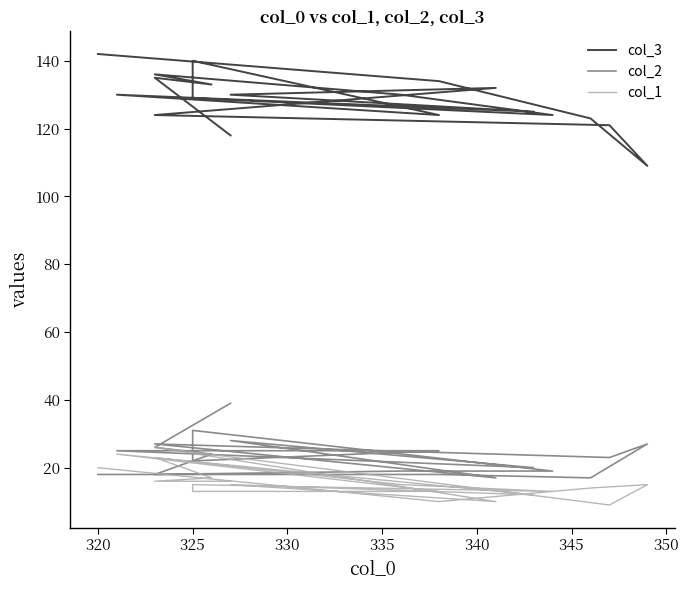

Rank the series by their maximum value, from highest to lowest.

col_3, col_2, col_1